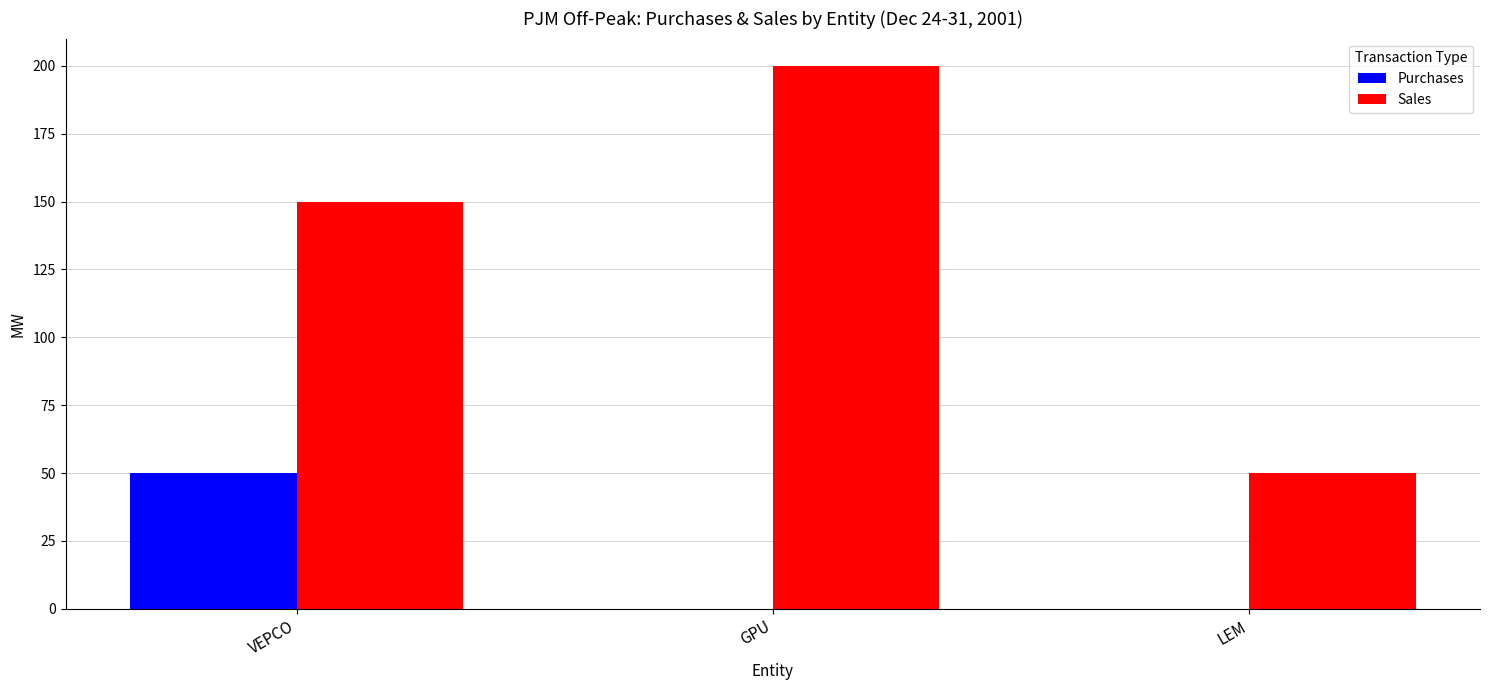

At which label is Sales closest to 125?

VEPCO